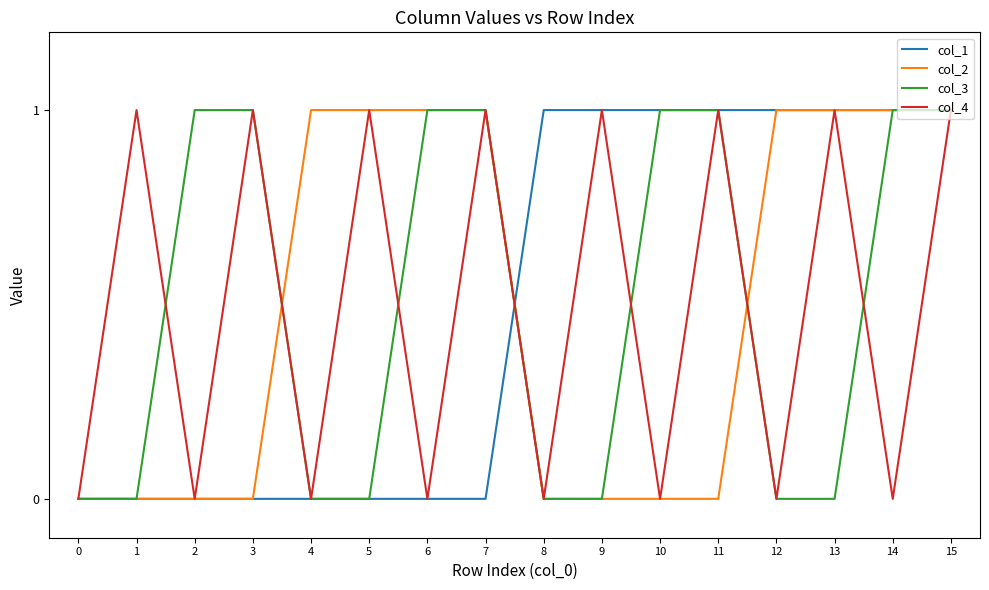

How many distinct data groups are displayed?

4